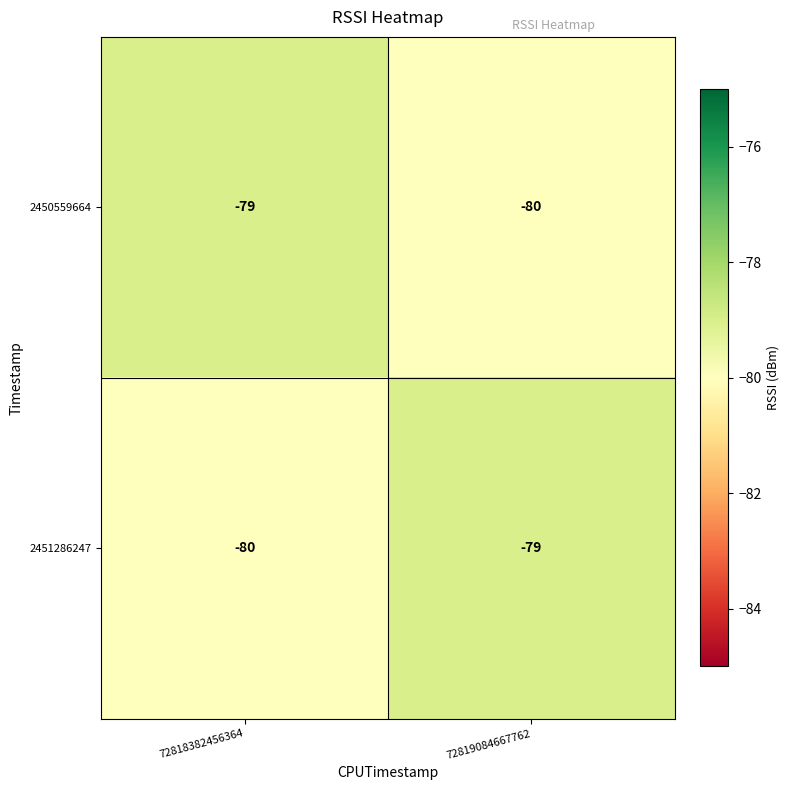

List the labels in order of 2450559664 value, largest first.

72818382456364, 72819084667762